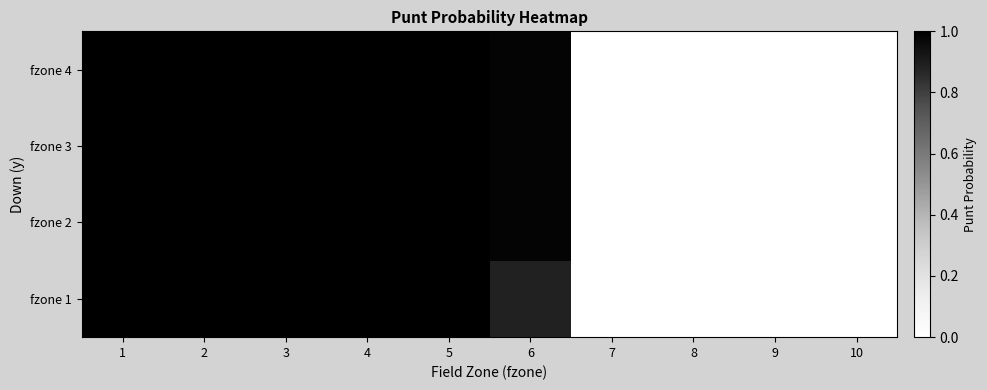

At 6, list the series in order from smallest to largest.

fzone 1, fzone 2, fzone 3, fzone 4